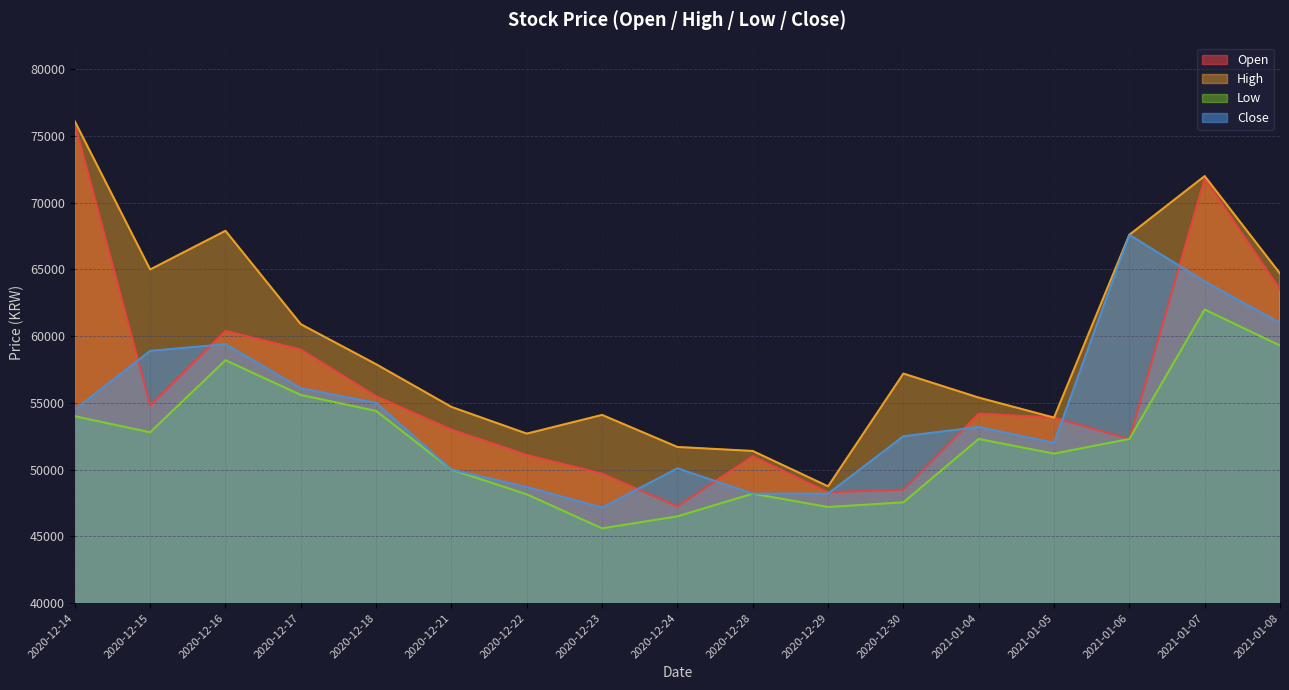

True or false: Low and Open intersect in this chart.

False